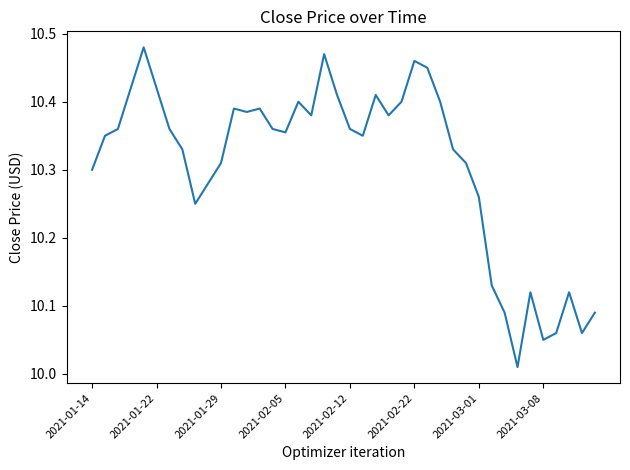

What is the difference between the maximum and minimum values?

0.5